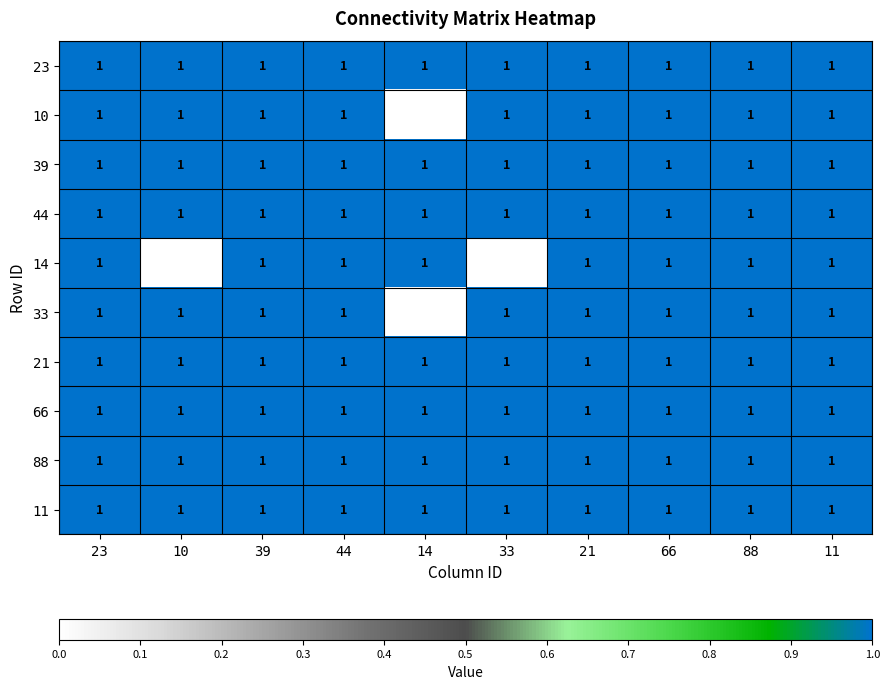

Is it true that 39 equals 1 at 11?

True